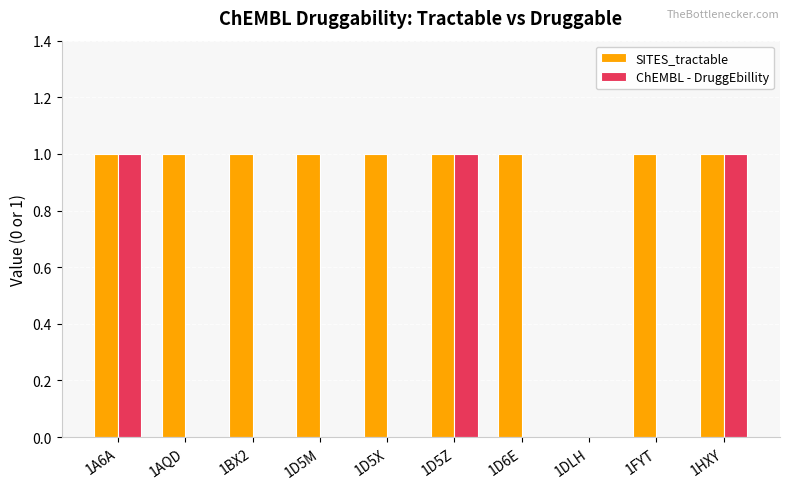

Are the bars grouped side by side (vs. stacked)?

Yes